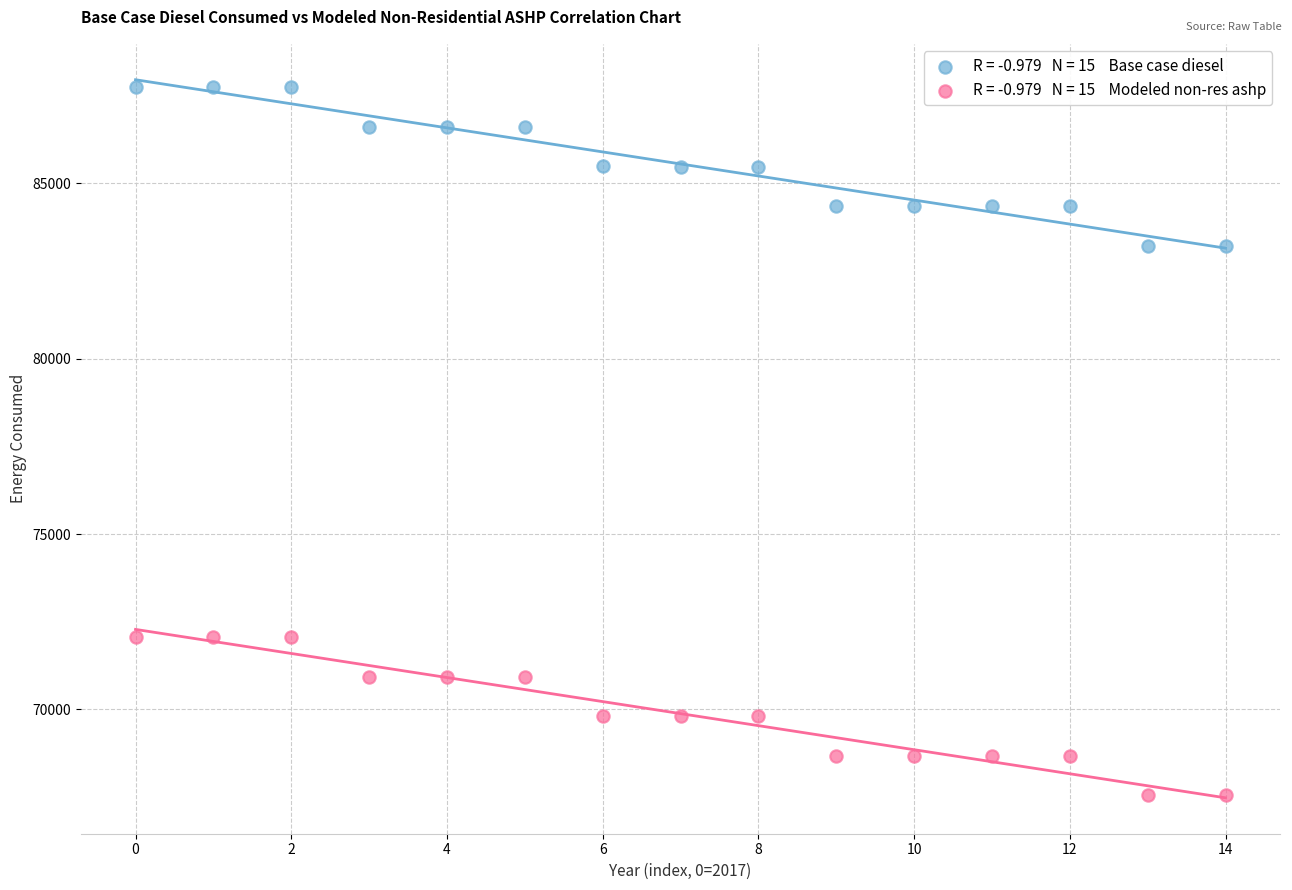

Across all data points, what is the range of Y values (max minus min)?

20200.6